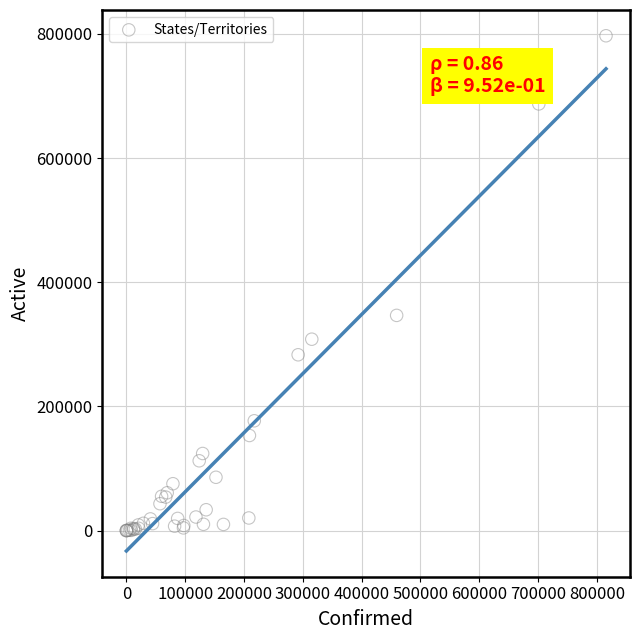

What Y value in the scatter plot is closest to 398558?

346671